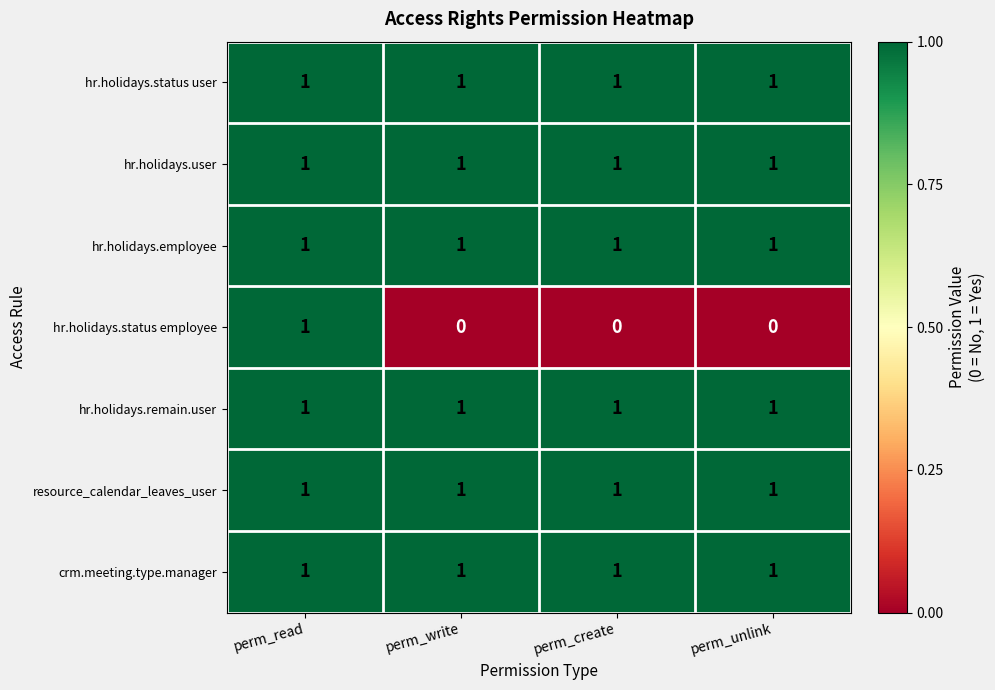

What is the total value across all series at perm_write?

6